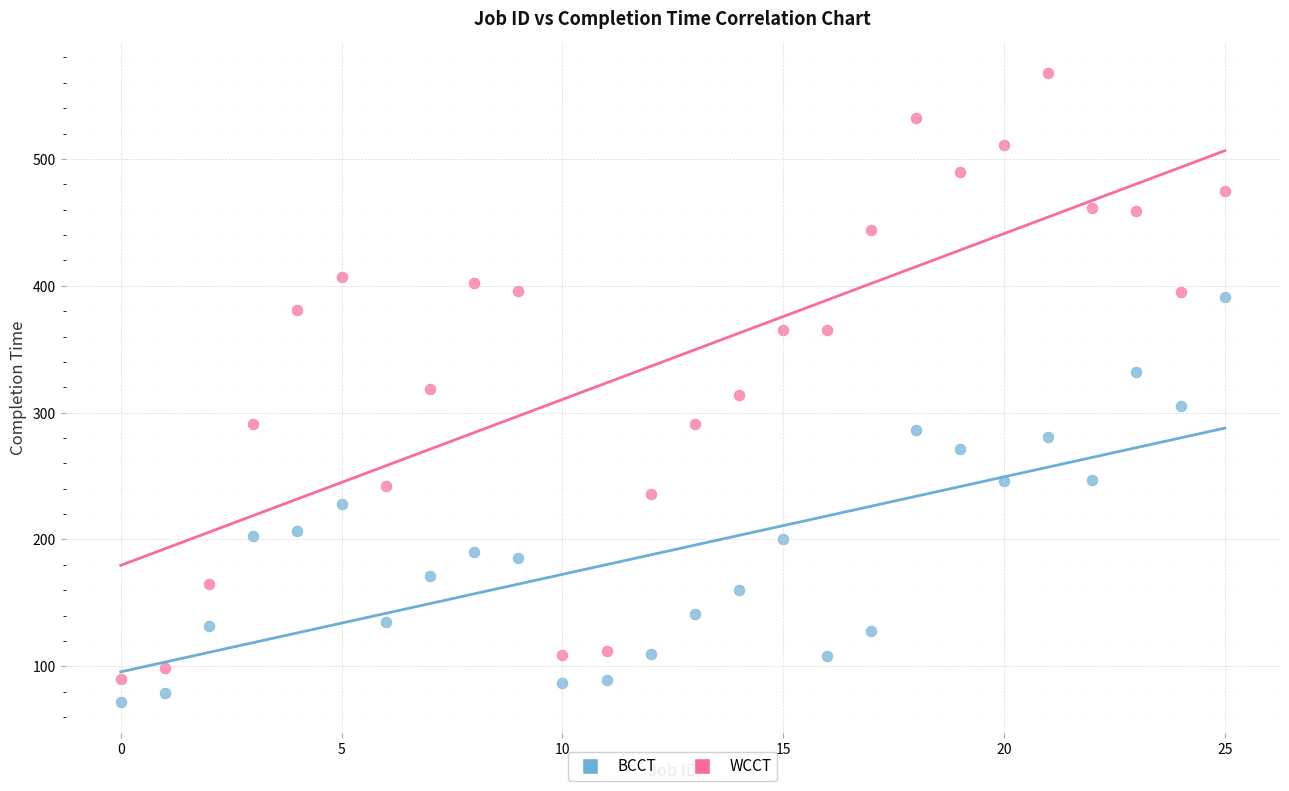

Which series reaches the maximum Y coordinate?

WCCT